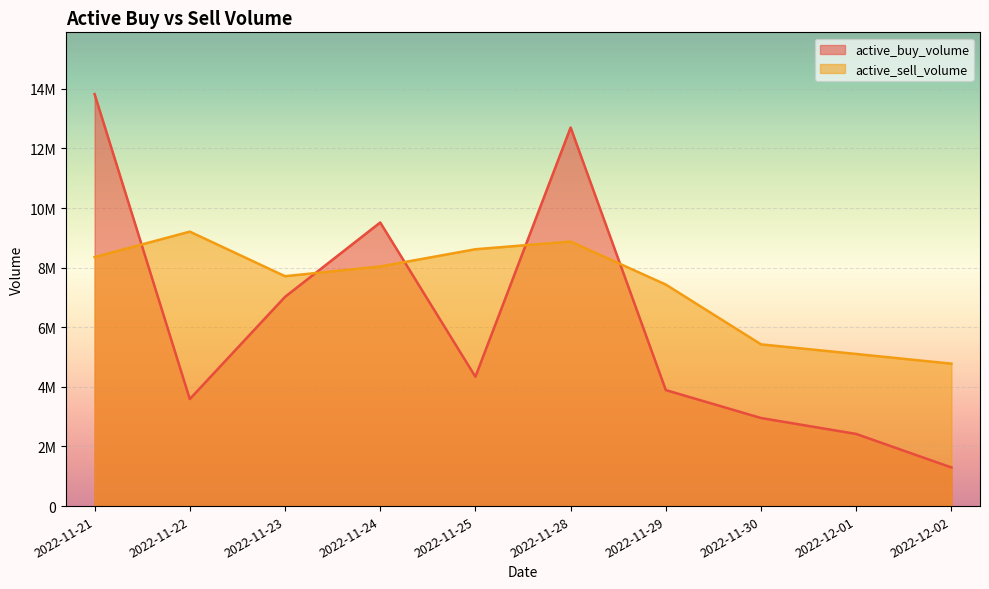

What is the label of the 4th point from the right?

2022-11-29